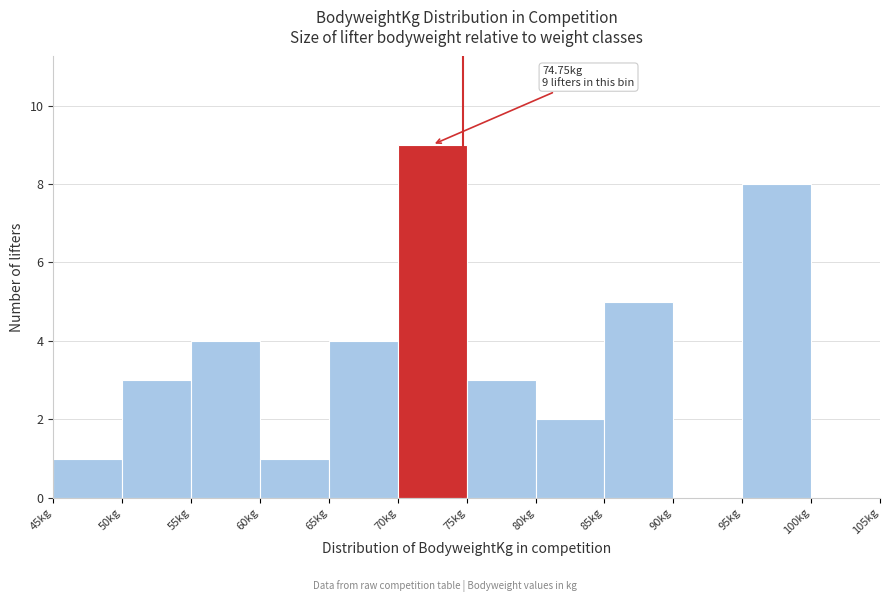

Which range on the x-axis has the tallest bar?

70 to 75